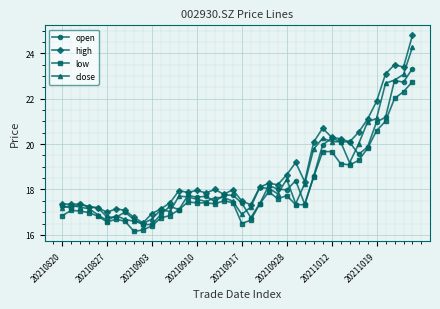

Which series has the widest spread of values?

high